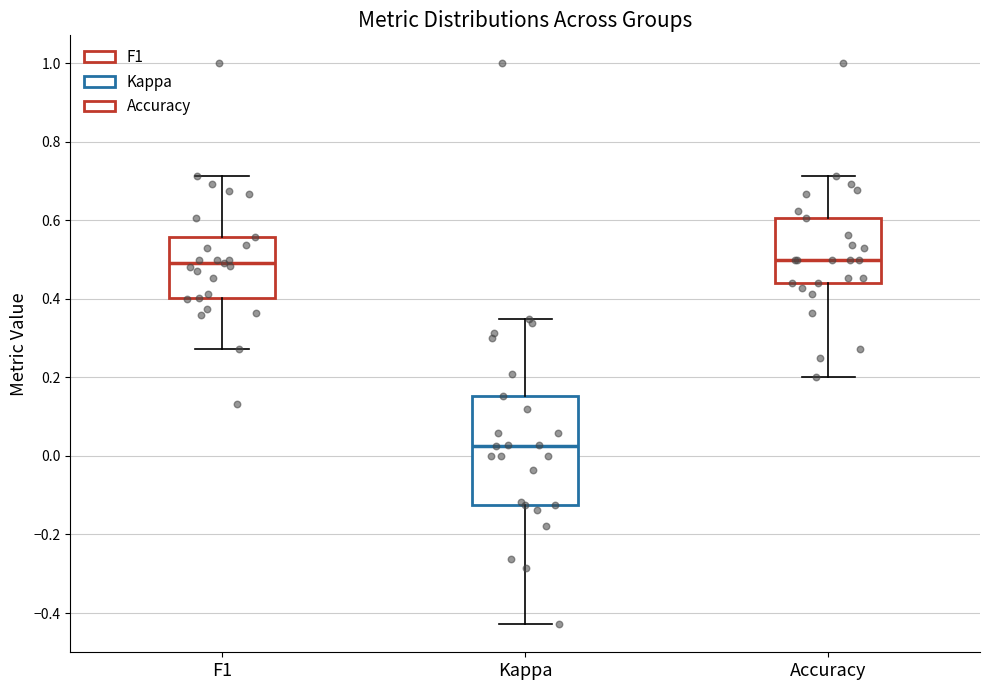

Where does the lower whisker of the box for Accuracy end on the y-axis? The values are not printed on the chart, so give them approximately, as read against the axis.

0.20